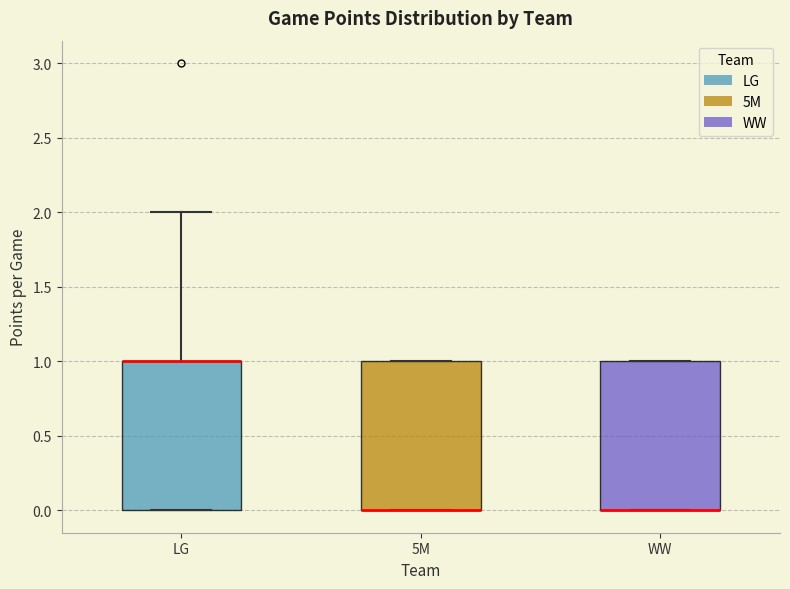

Reading left to right, read every box against the y-axis: the position of its median line, the range the box covers, and the ends of its whiskers. The values are not printed on the chart, so give them approximately, as read against the axis.

LG: median 1 (drawn on the box's upper edge), box 0 to 1, whiskers 0 to 2
5M: median 0 (drawn on the box's lower edge), box 0 to 1, whiskers 0 to 1
WW: median 0 (drawn on the box's lower edge), box 0 to 1, whiskers 0 to 1